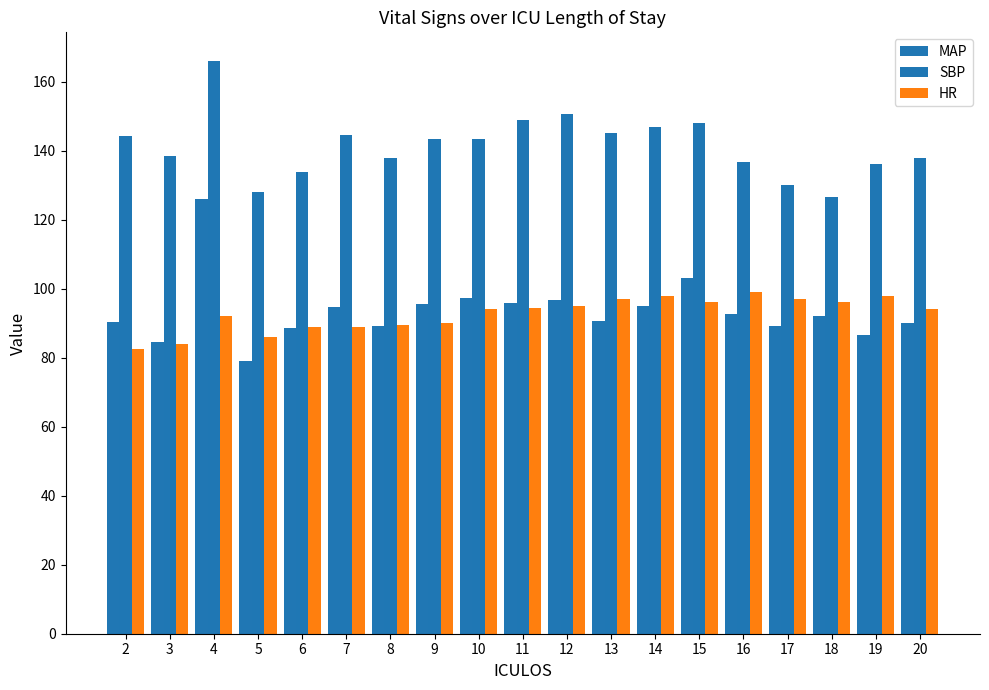

Which category has the highest value in the HR series?

16